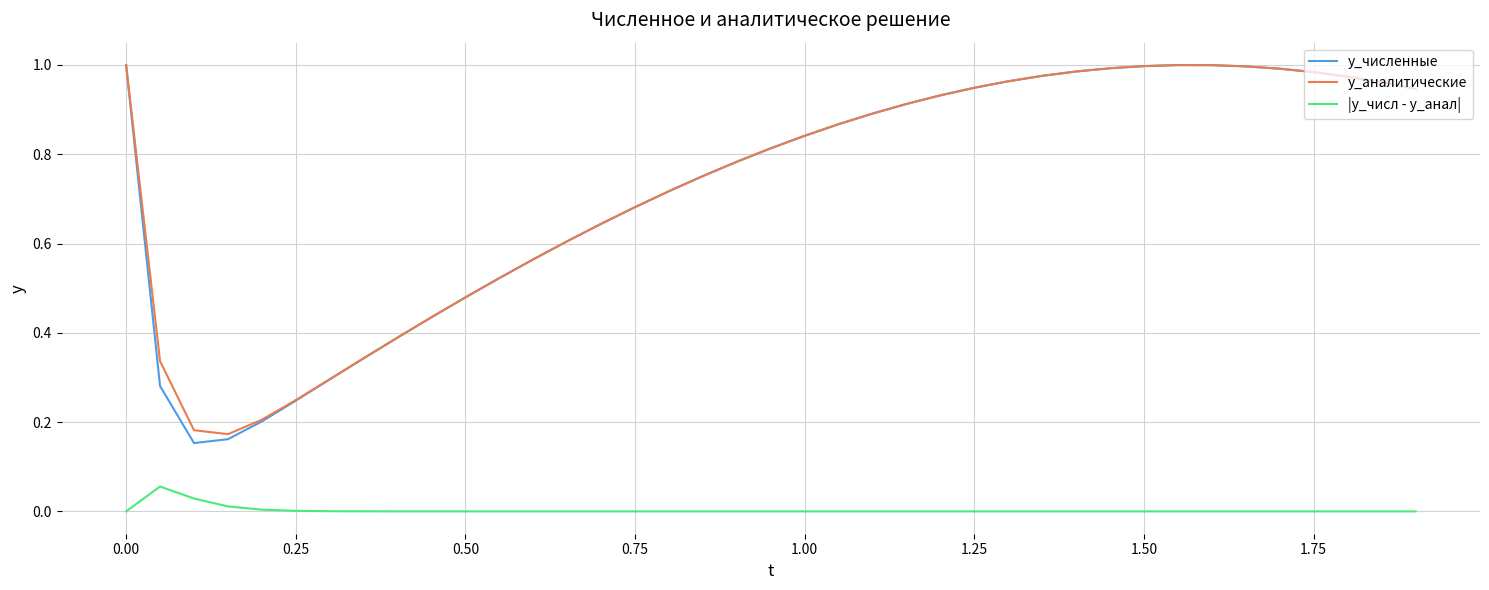

Which series has the largest range (max minus min)?

y_численные